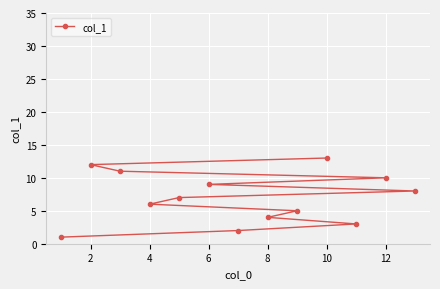

What is the greatest value displayed?

13